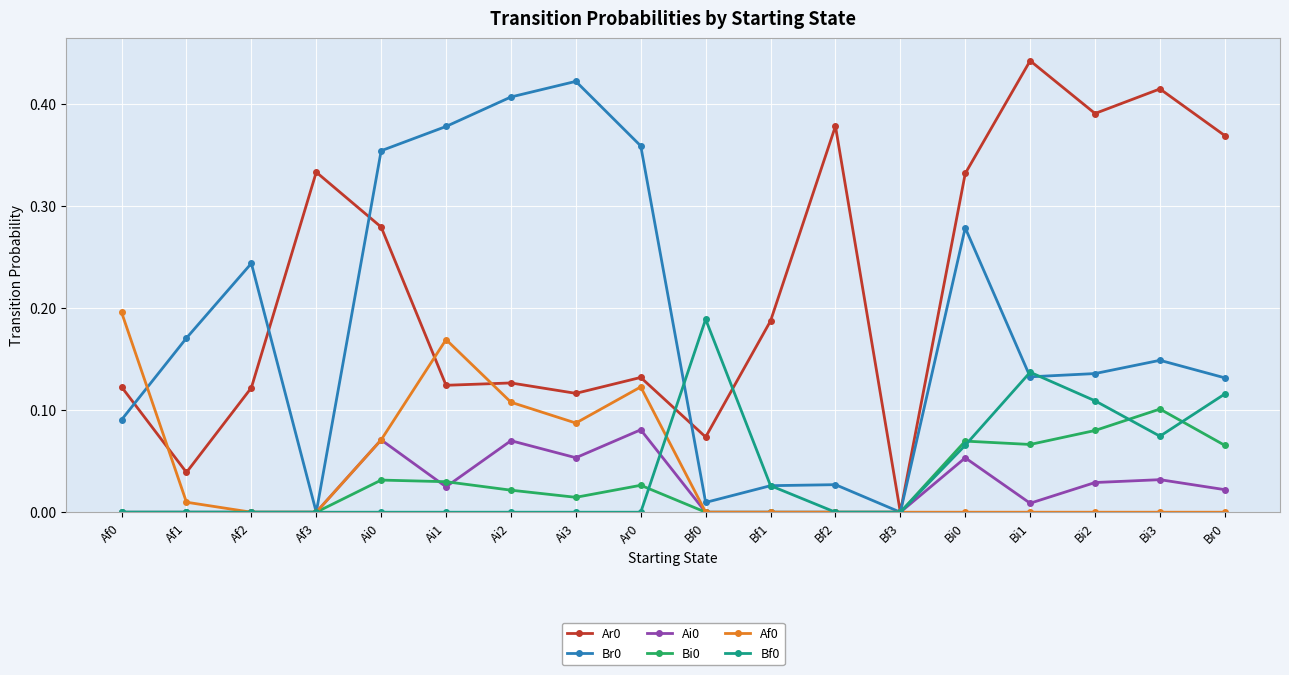

The value of Bf0 at Ai3 is 0.1. True or false?

False